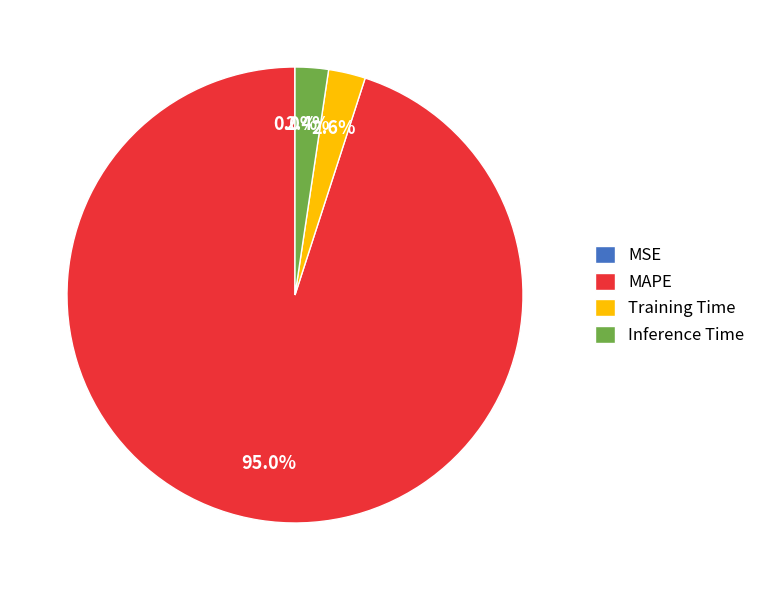

To the nearest percent, what percentage of the pie is MAPE?

95%